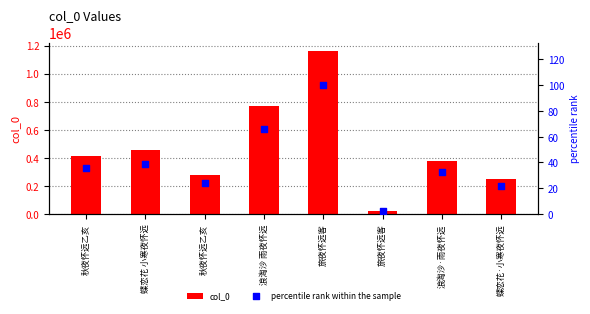

Which series reaches the maximum Y coordinate?

col_0